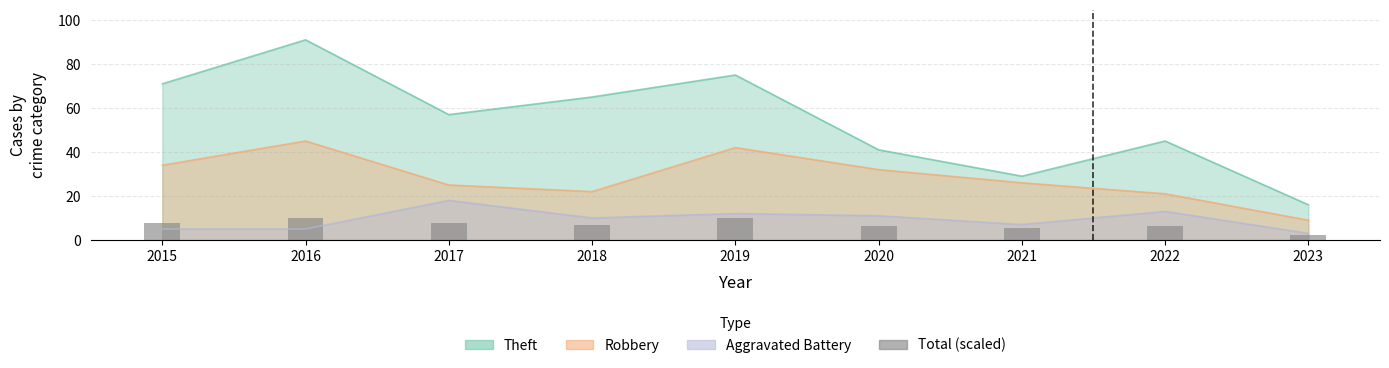

What is the difference between the maximum and minimum values?

7.8